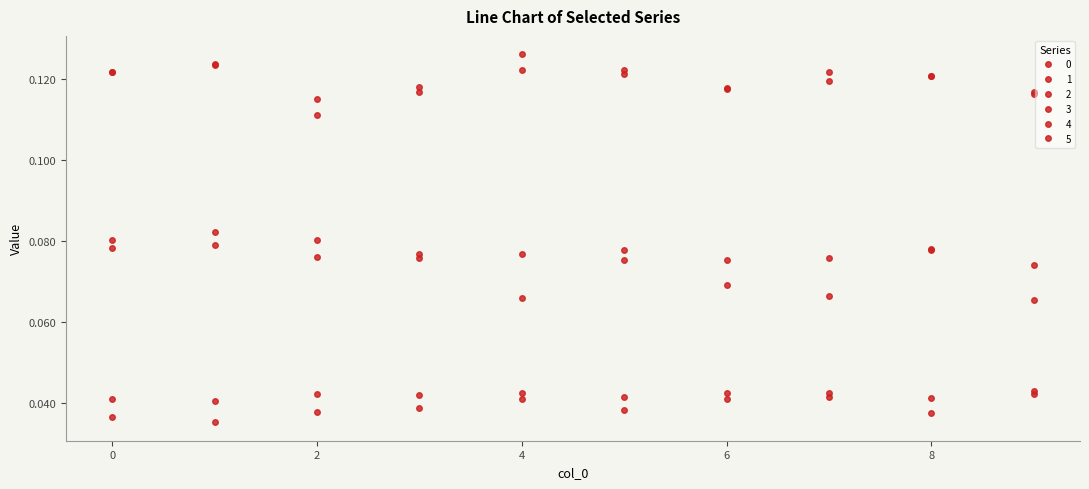

True or false: 4 and 2 intersect in this chart.

False